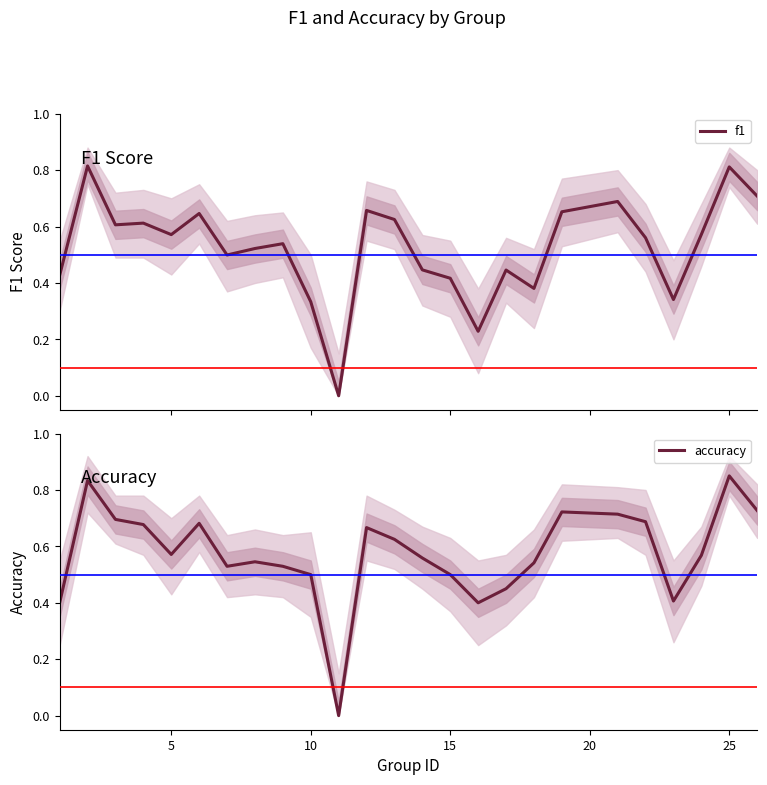

Is it true that accuracy equals 0.4 at 5?

False